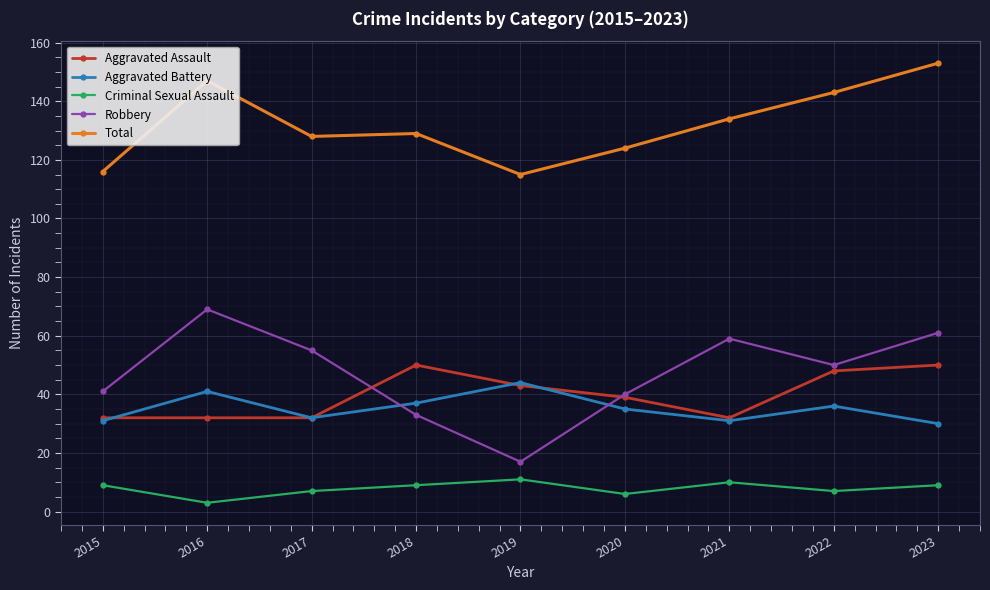

How many categories are shown in the chart?

9